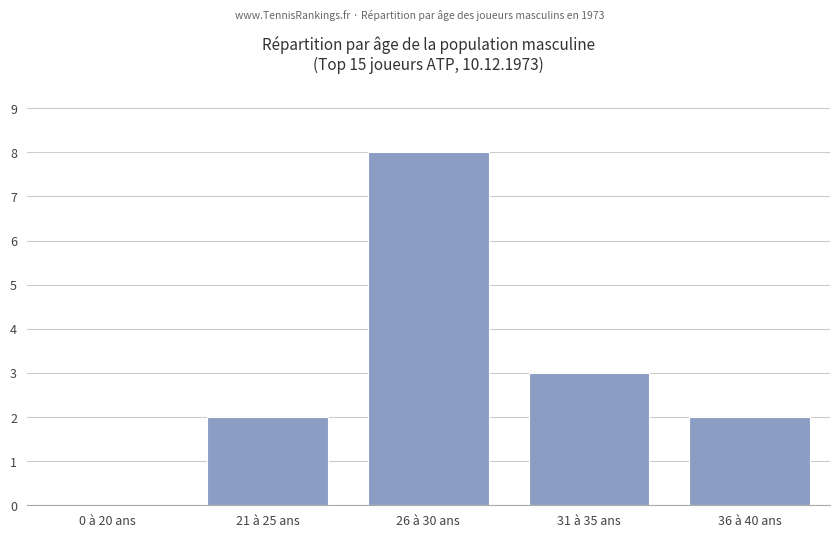

Reading left to right, extract all data points from this chart.

0	2	8	3	2